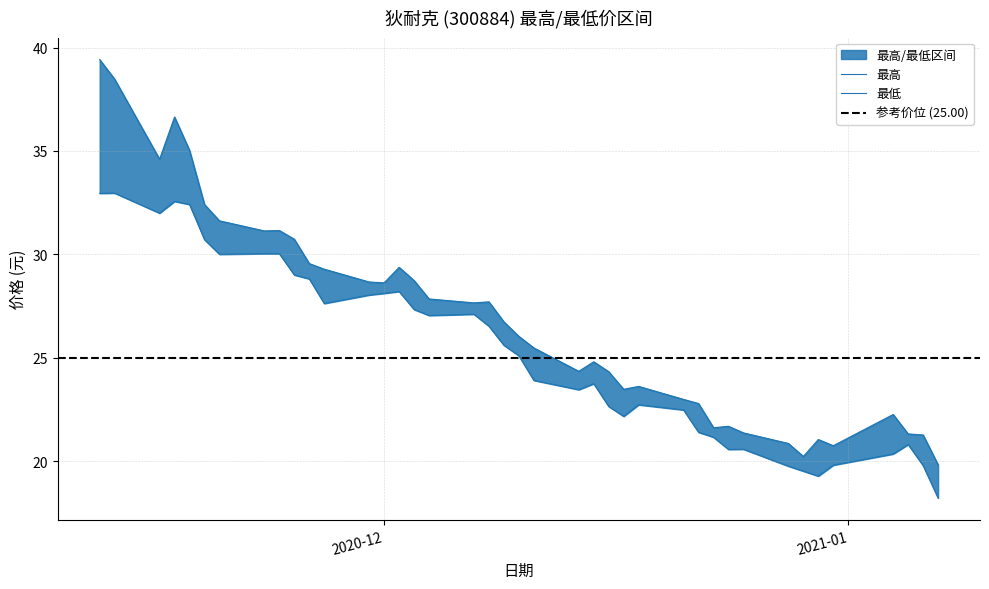

What is the average value of the 最低 series?

25.4